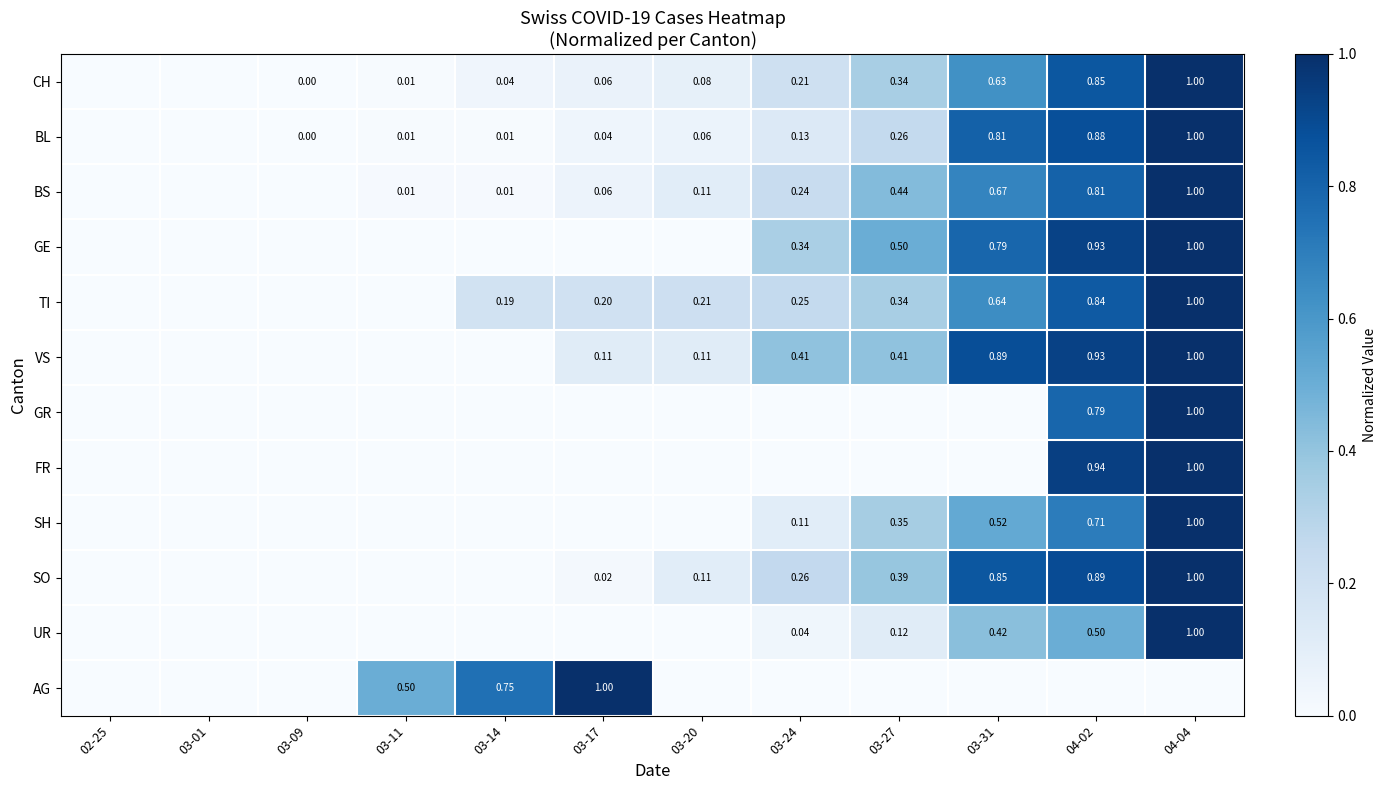

Between 03-17 and 03-31, which series saw the biggest shift?

AG